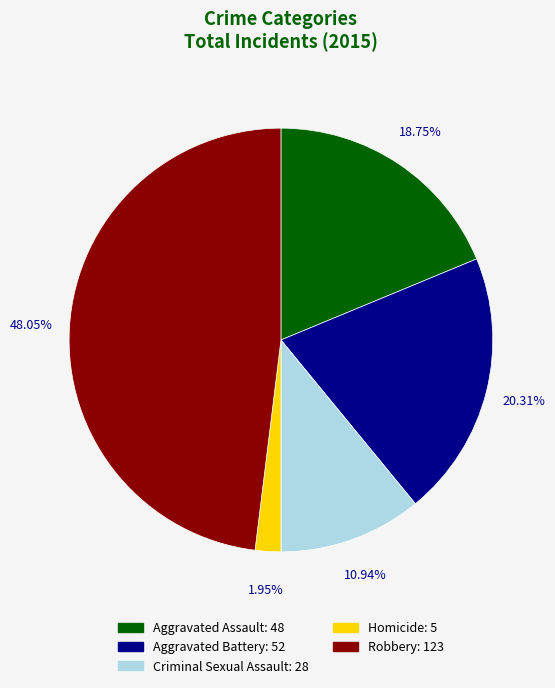

What is the smallest slice in the pie chart?

Homicide